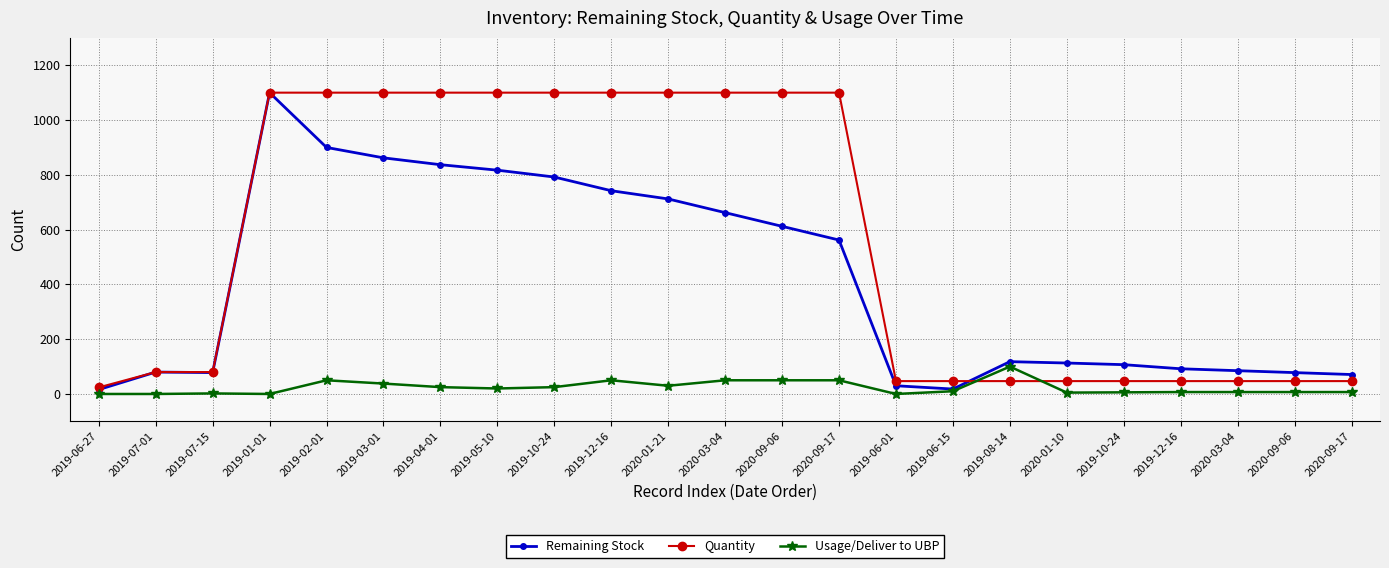

What is the sum of all Usage/Deliver to UBP values?

539